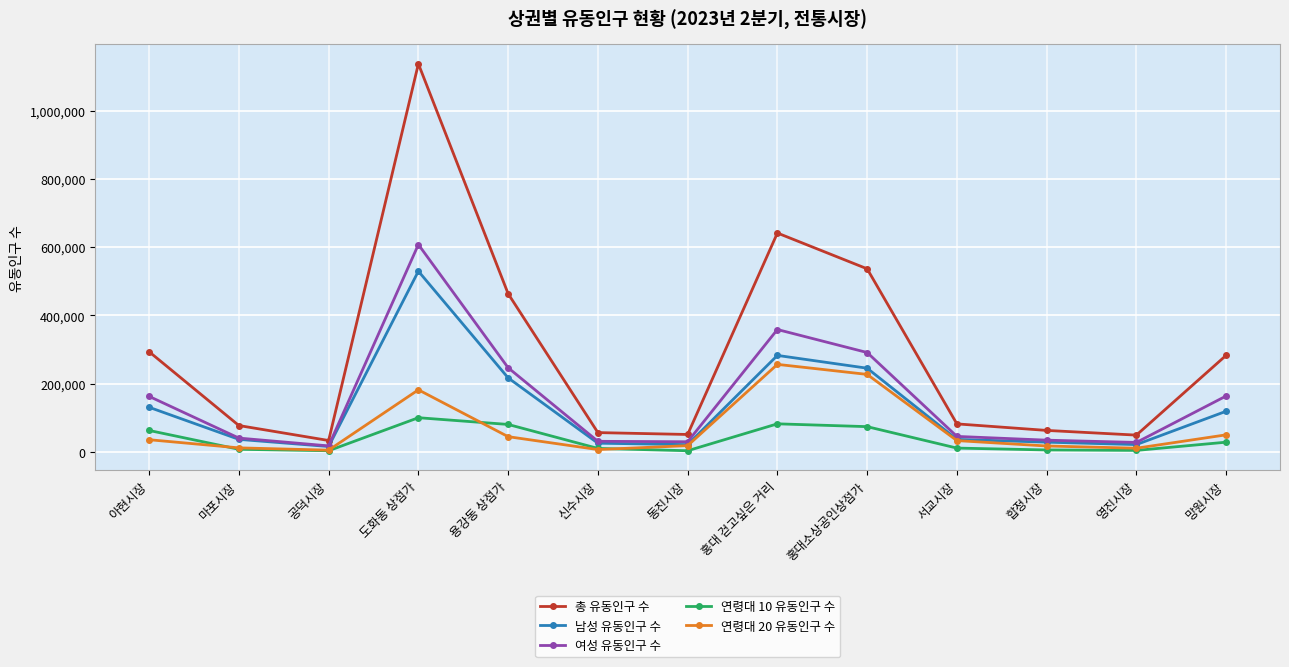

Which category has the highest value across all series?

도화동 상점가